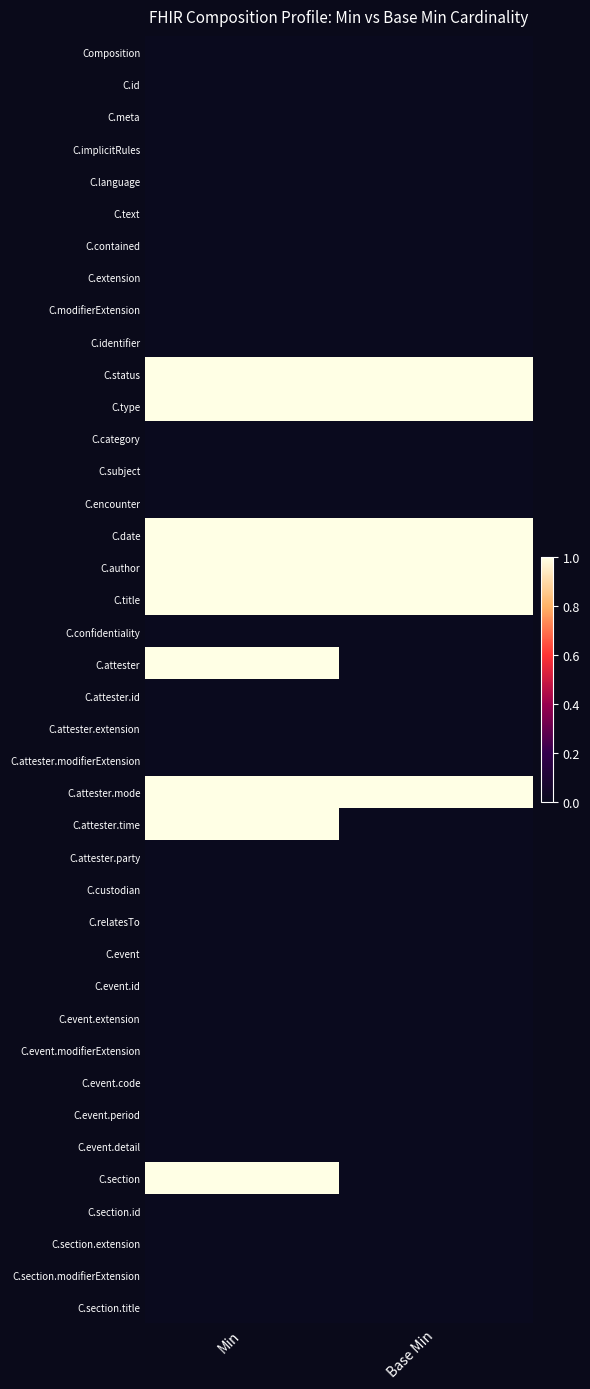

What is the difference between the highest and lowest values at Min?

1